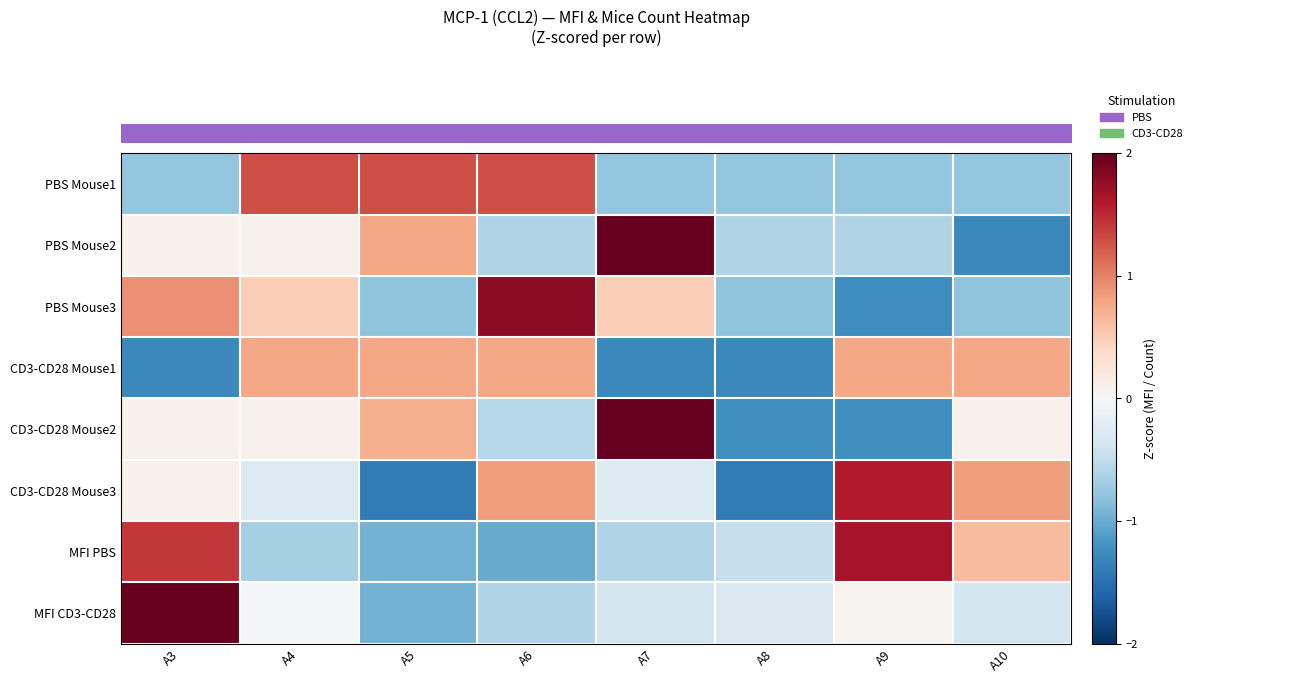

What is the greatest value displayed?

2.5